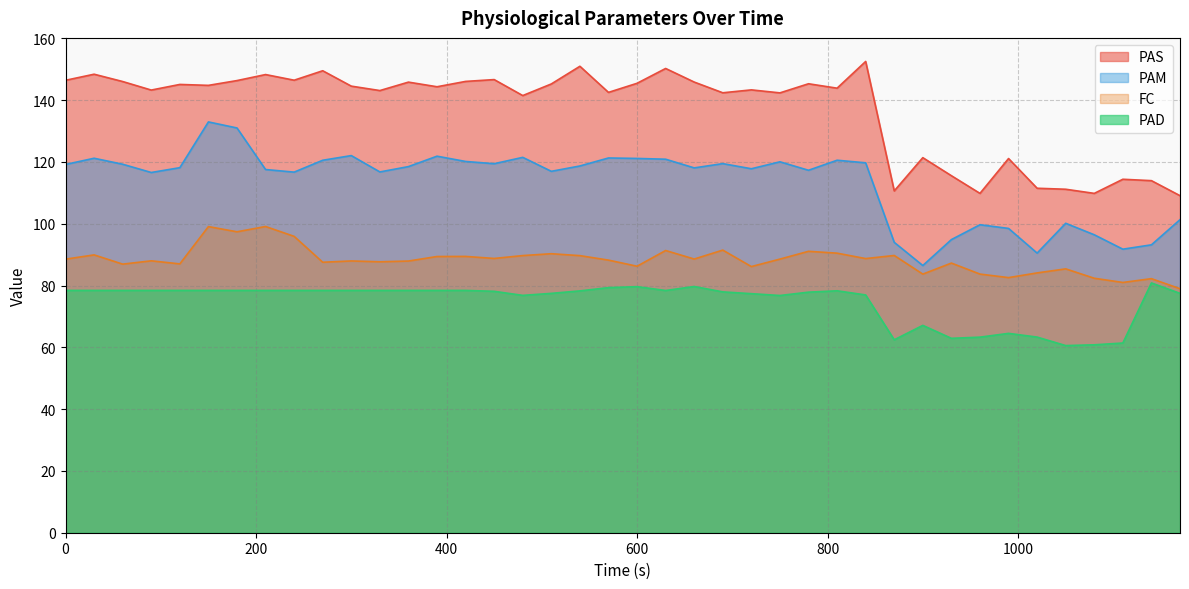

List the series in order of their peak value, lowest first.

PAD, FC, PAM, PAS